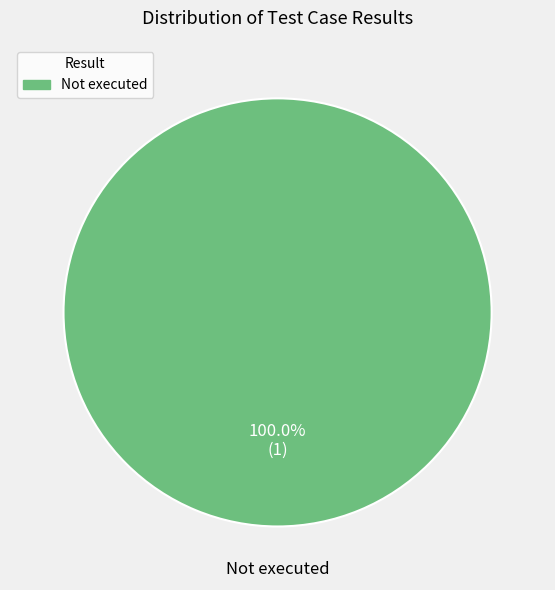

Is there any slice that represents more than half of the pie?

Yes